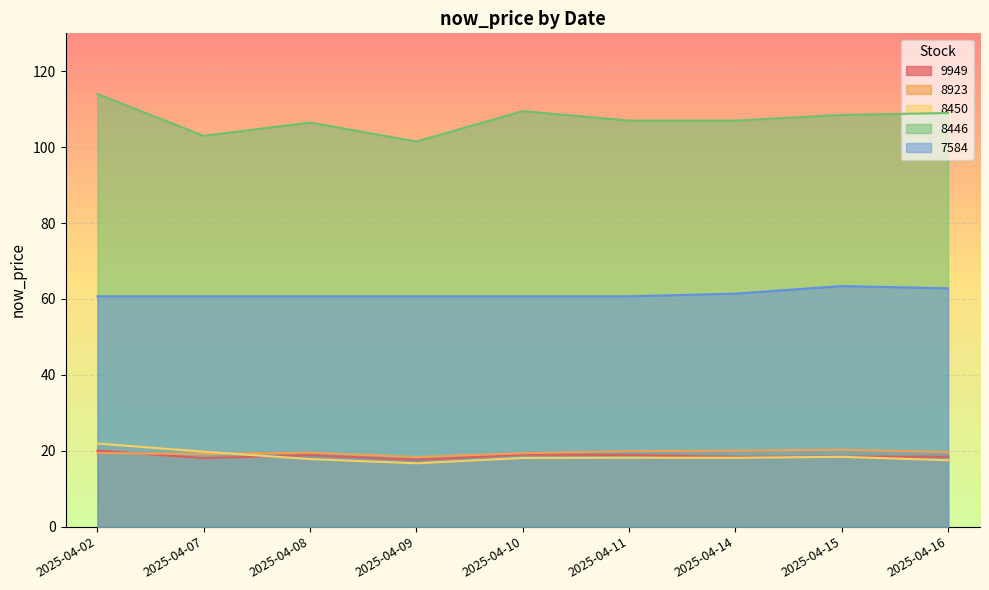

At which category is the sum across all series the highest?

2025-04-02